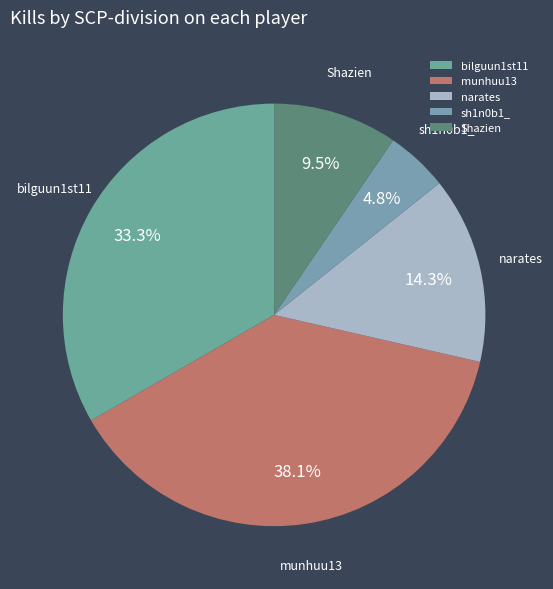

Does any single category account for the majority?

No